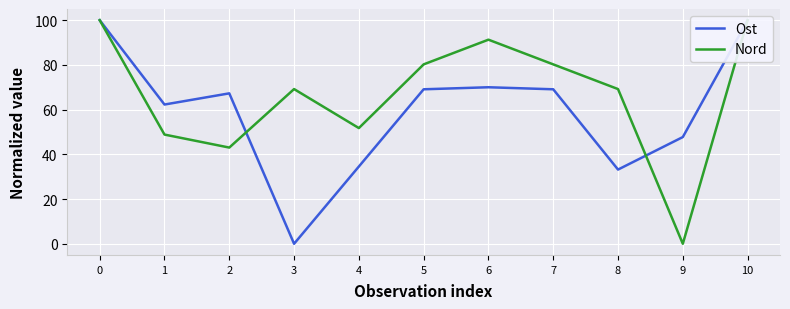

In Ost, how many points are higher than both neighbors (excluding endpoints)?

2